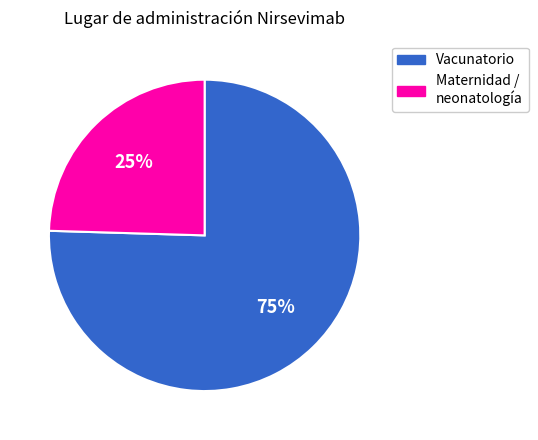

Which category has the biggest portion of the pie?

Vacunatorio